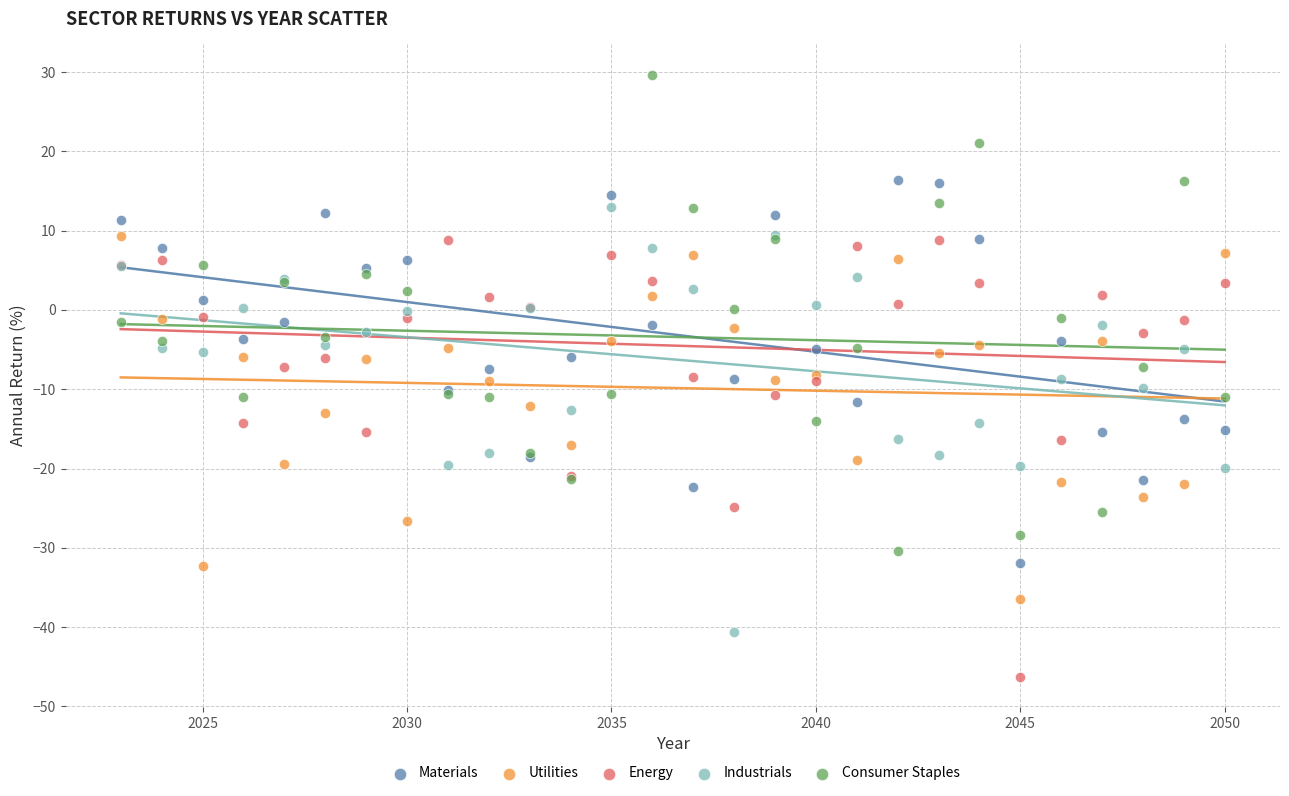

Which series reaches the maximum Y coordinate?

Consumer Staples